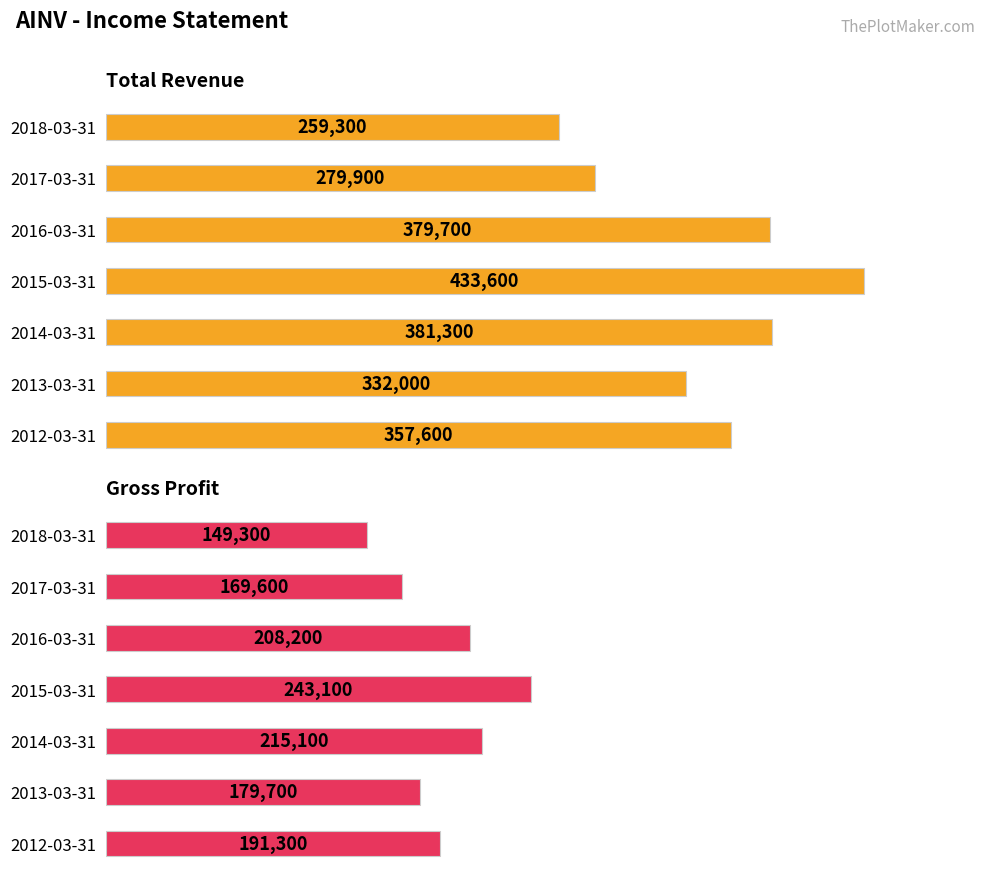

Are the bars grouped side by side (vs. stacked)?

Yes